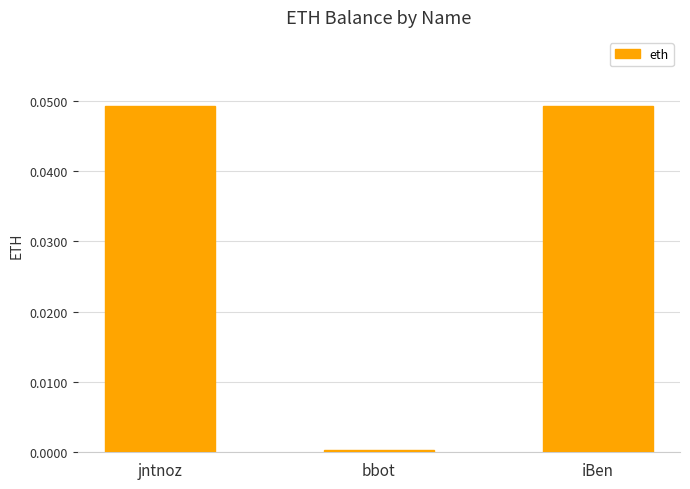

The value at iBen is 0.0. True or false?

True